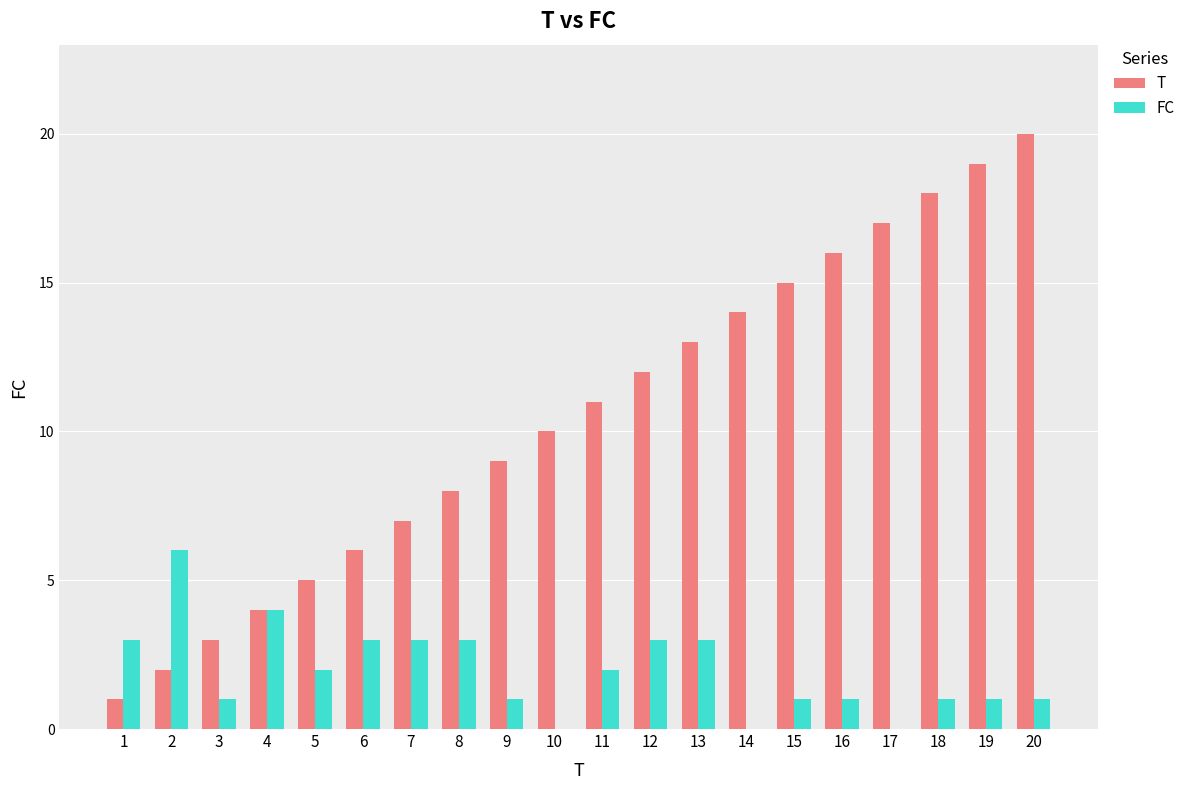

Does the chart contain stacked bars?

No